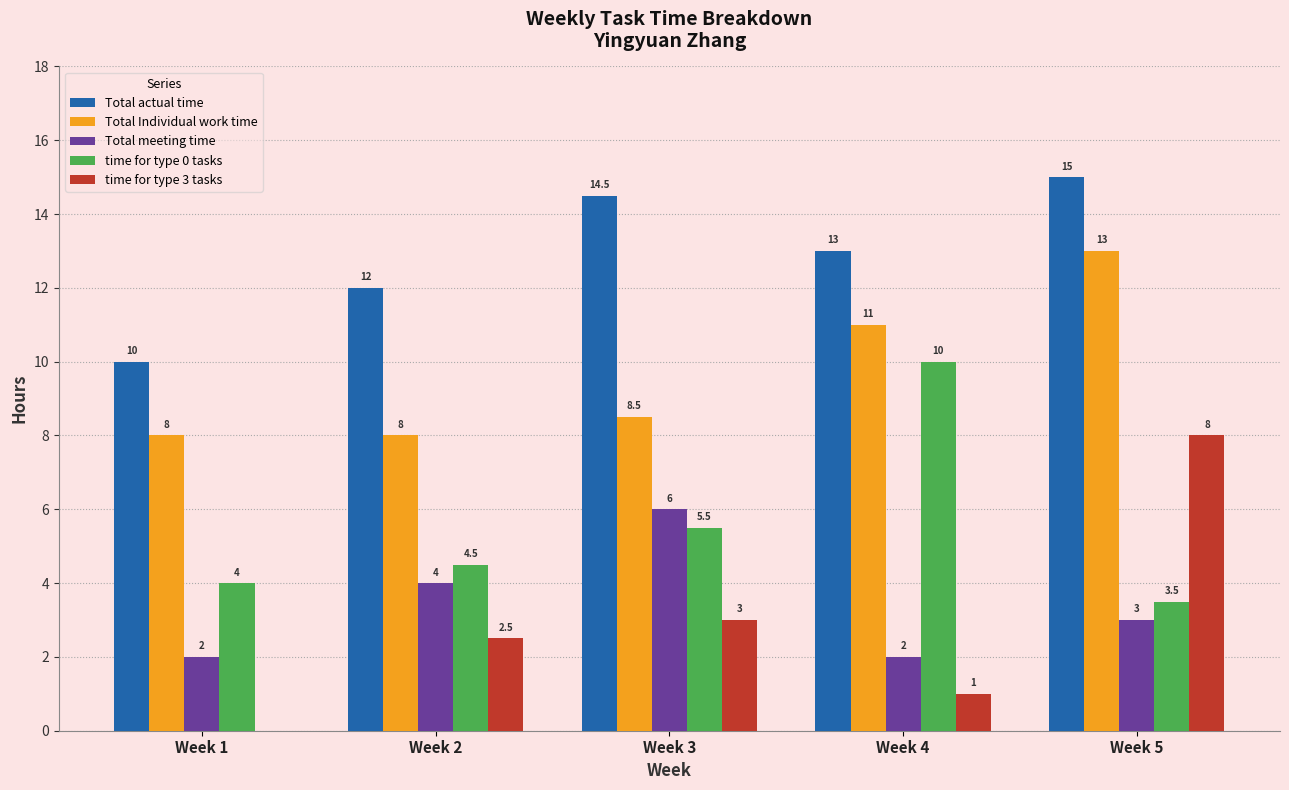

At which category is the sum across all series the highest?

Week 5